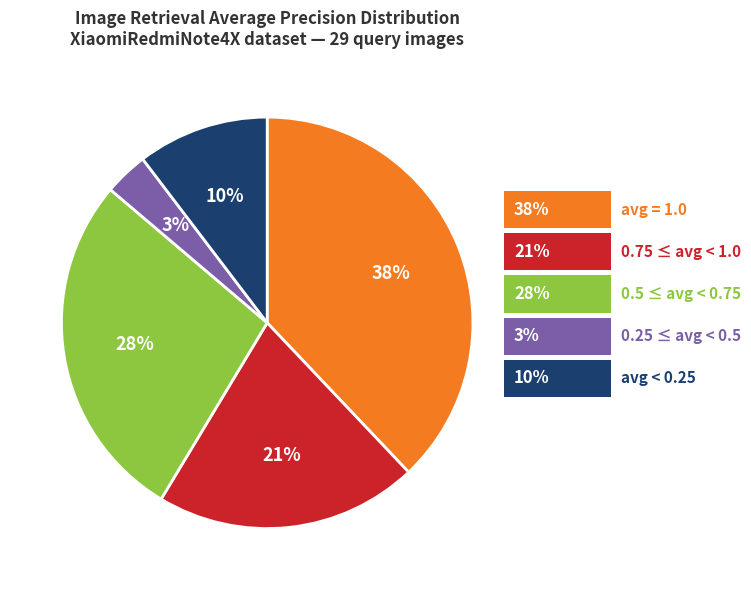

Does any single category account for the majority?

No